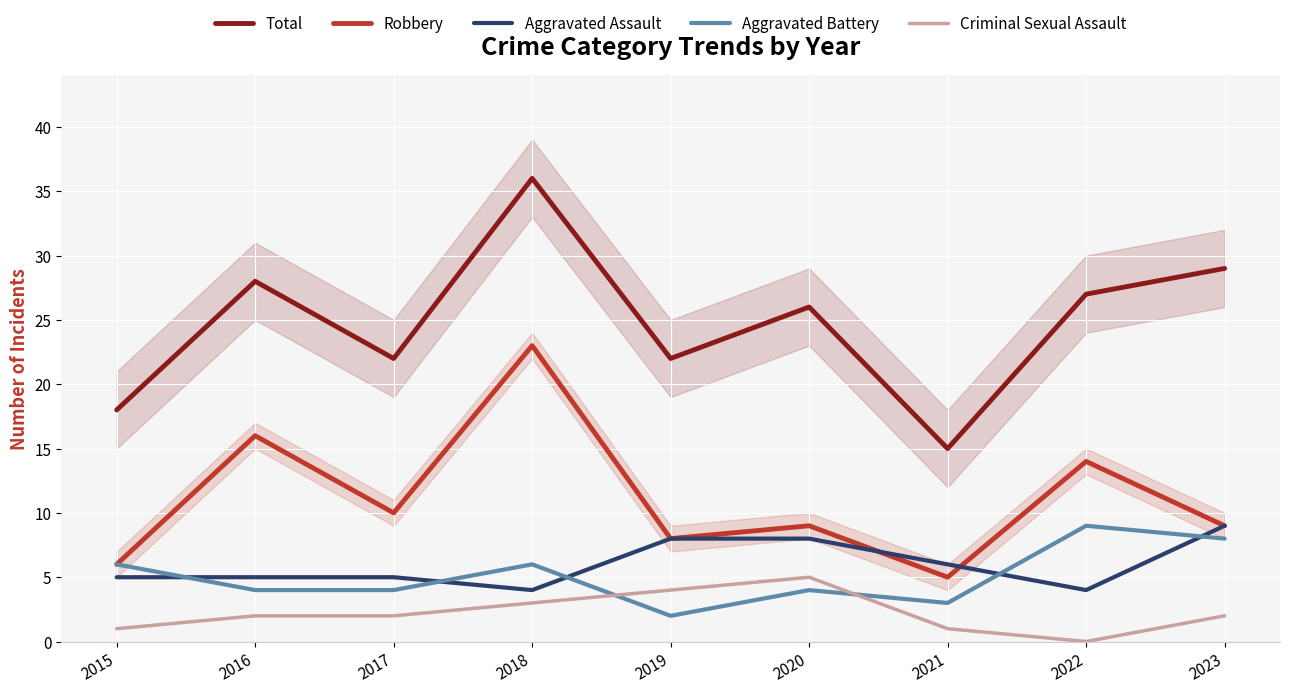

True or false: Aggravated Assault has a value of 6 at 2021.

True